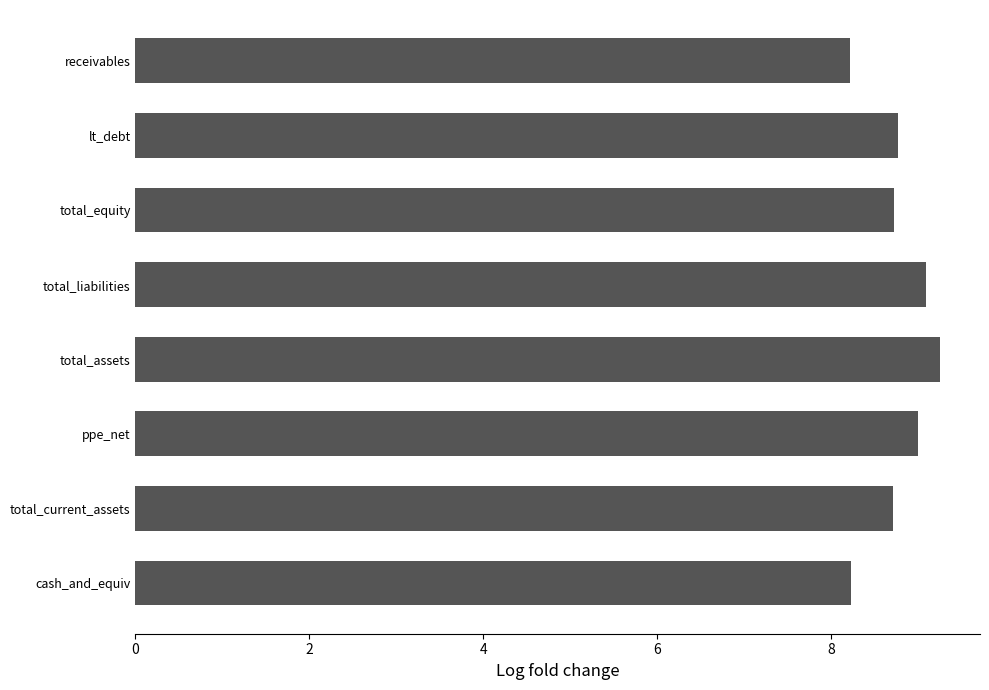

What is the sum of all values?

70.0